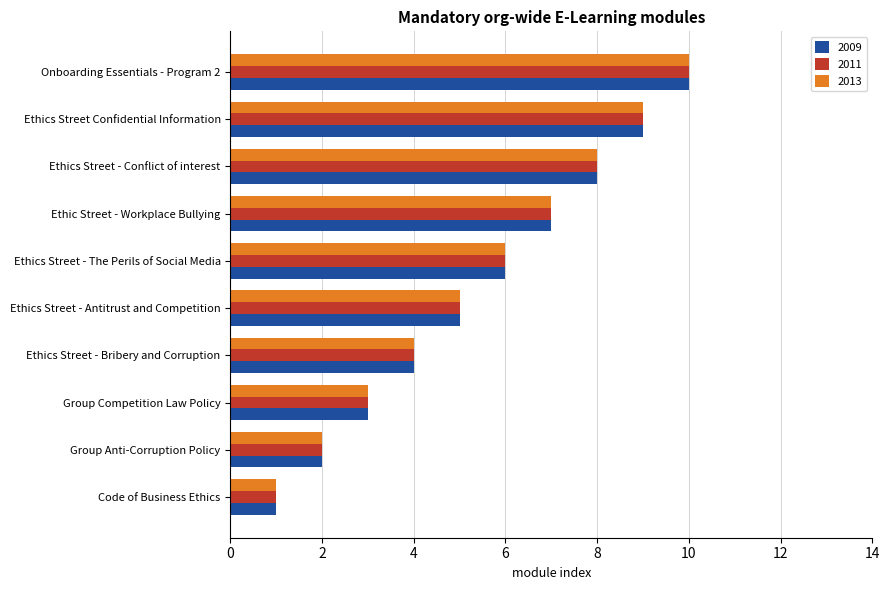

What is the sum of all 2011 values?

55